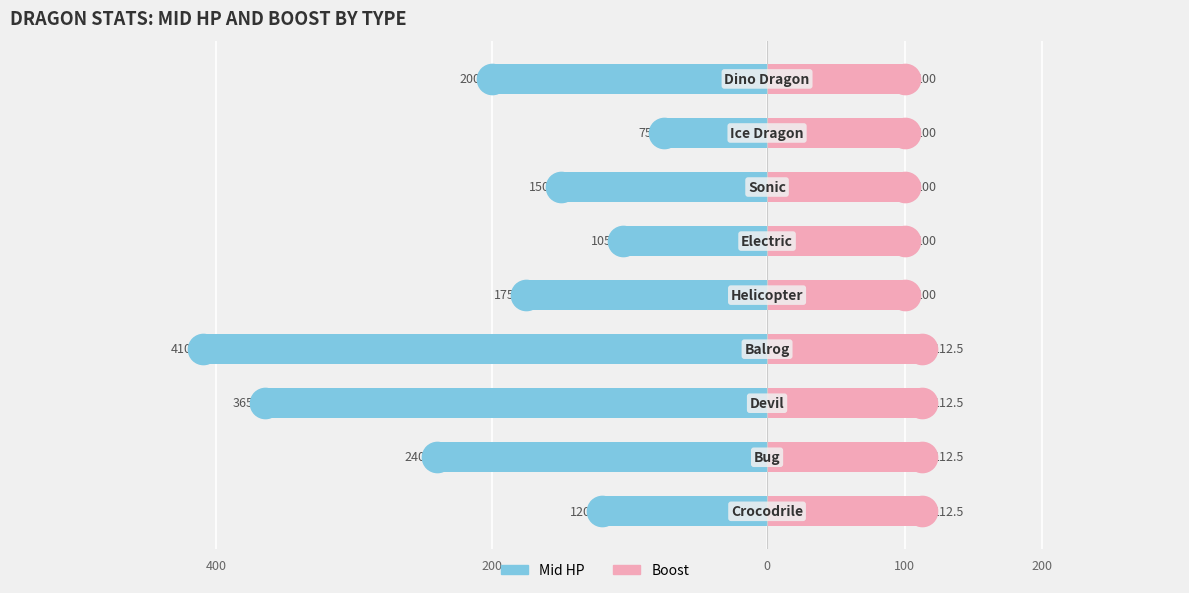

How many groups of bars are there?

9